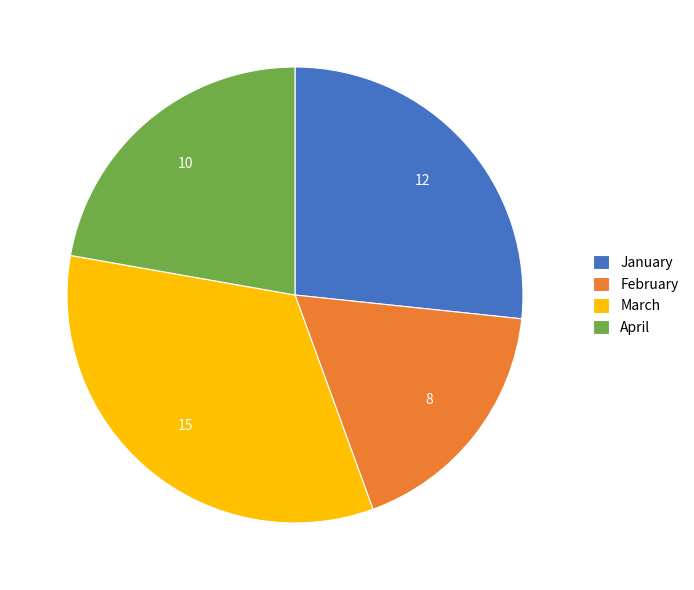

Is it true that April is 12% of the pie?

False